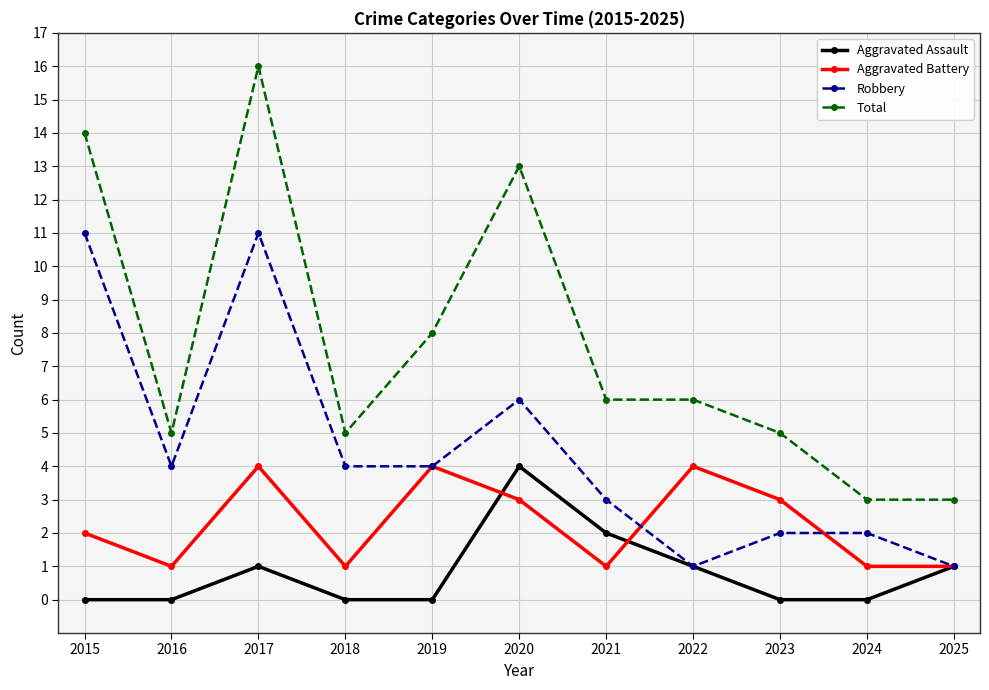

What is the highest value of the Total series?

16